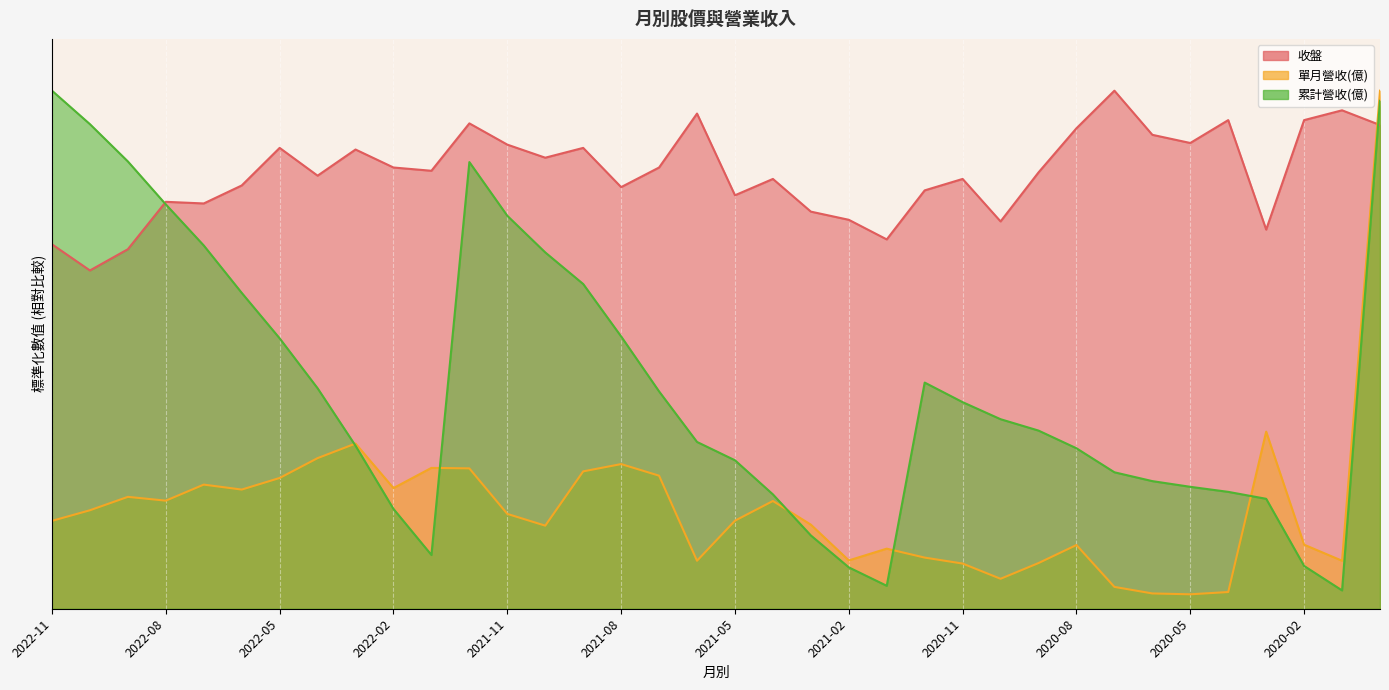

At which label does 單月營收 reach its minimum?

2020-05